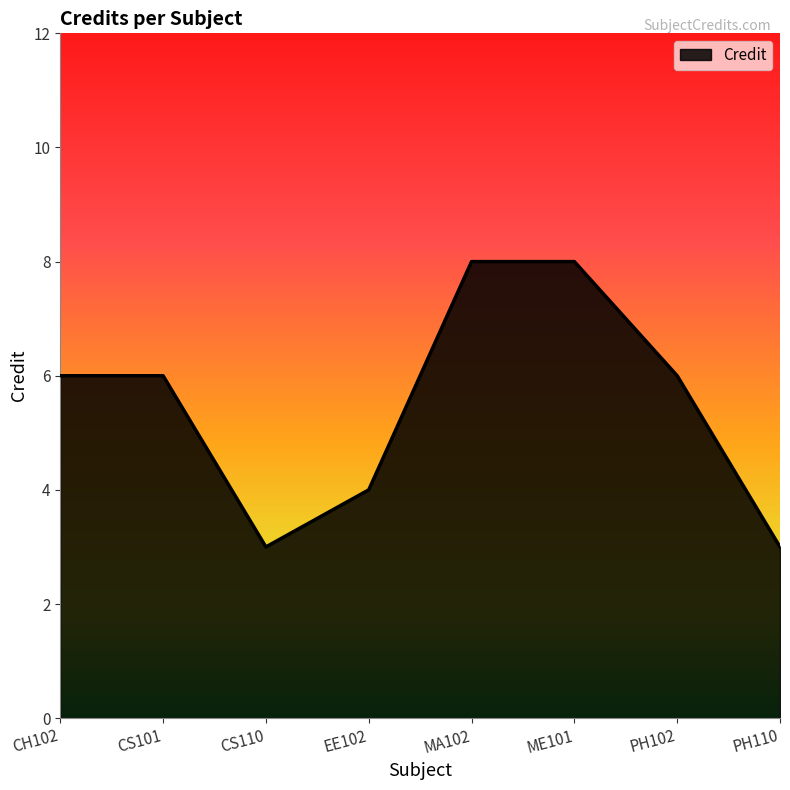

What is the sum of the values at PH110 and CS101?

9